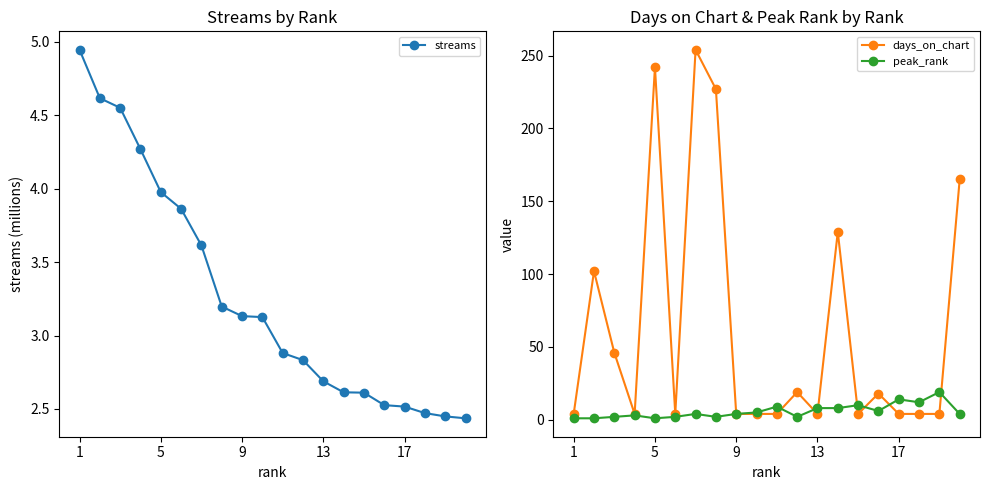

True or false: peak_rank has more than 0 points higher than both neighbors.

True